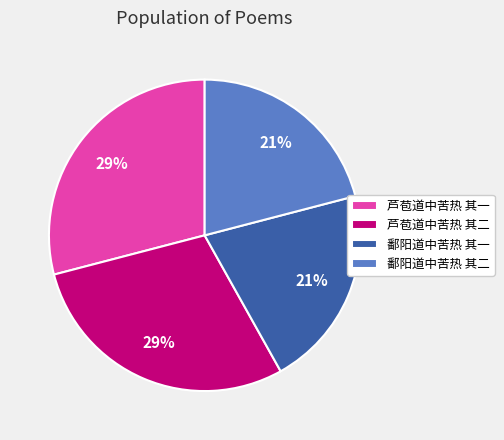

To the nearest percent, what is the difference between the largest and smallest slice percentages?

8%